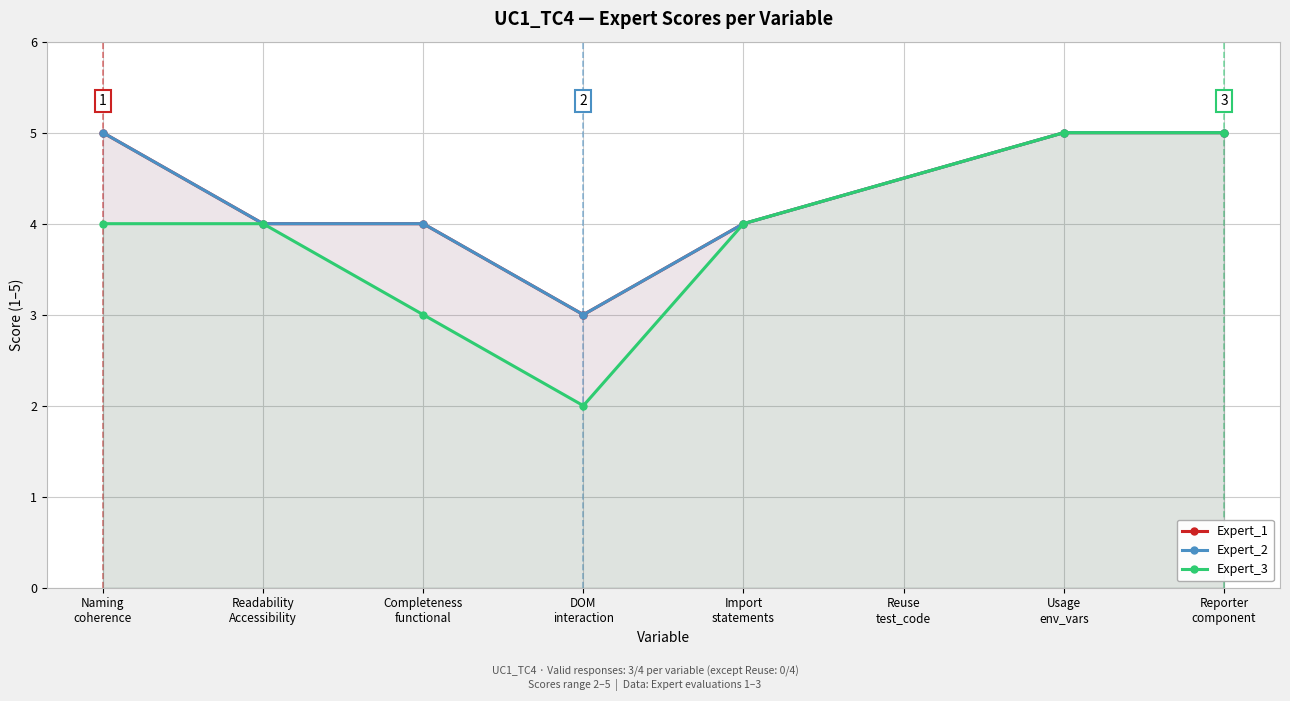

What is the sum of all Expert_1 values?

30